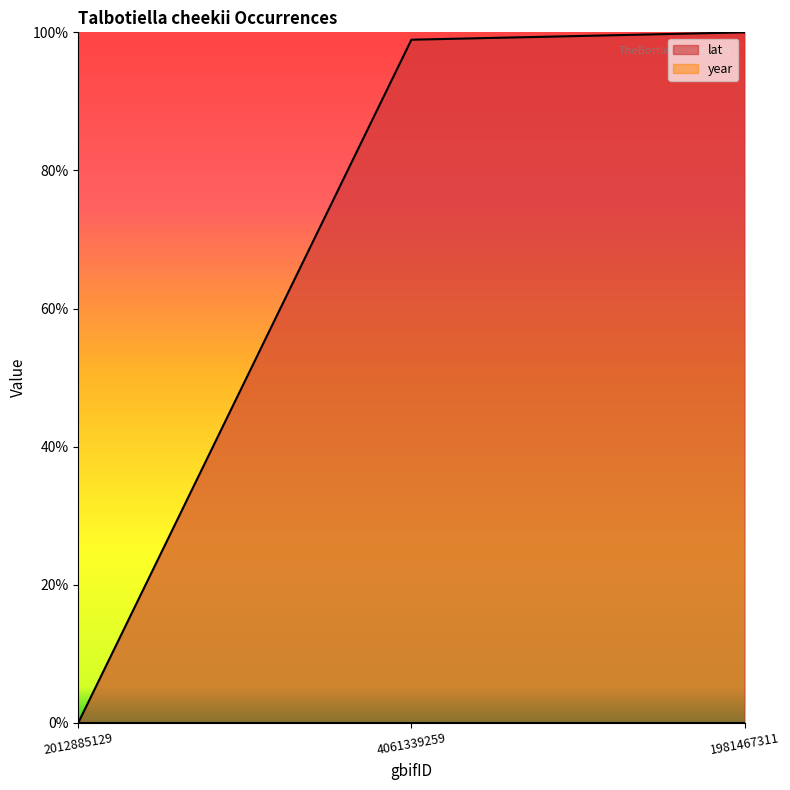

Rank the categories by value from lowest to highest.

2012885129, 4061339259, 1981467311